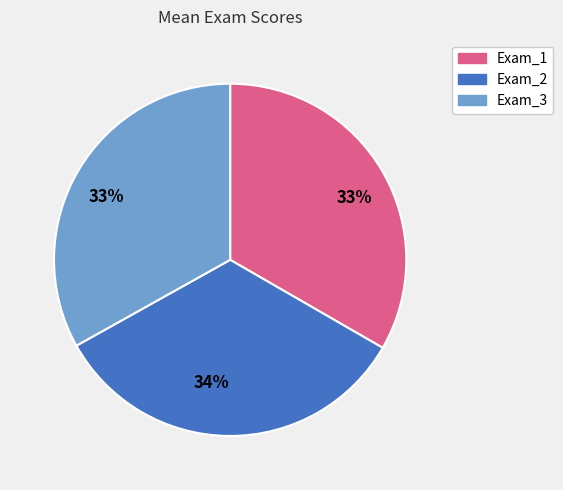

How many segments does this pie chart have?

3